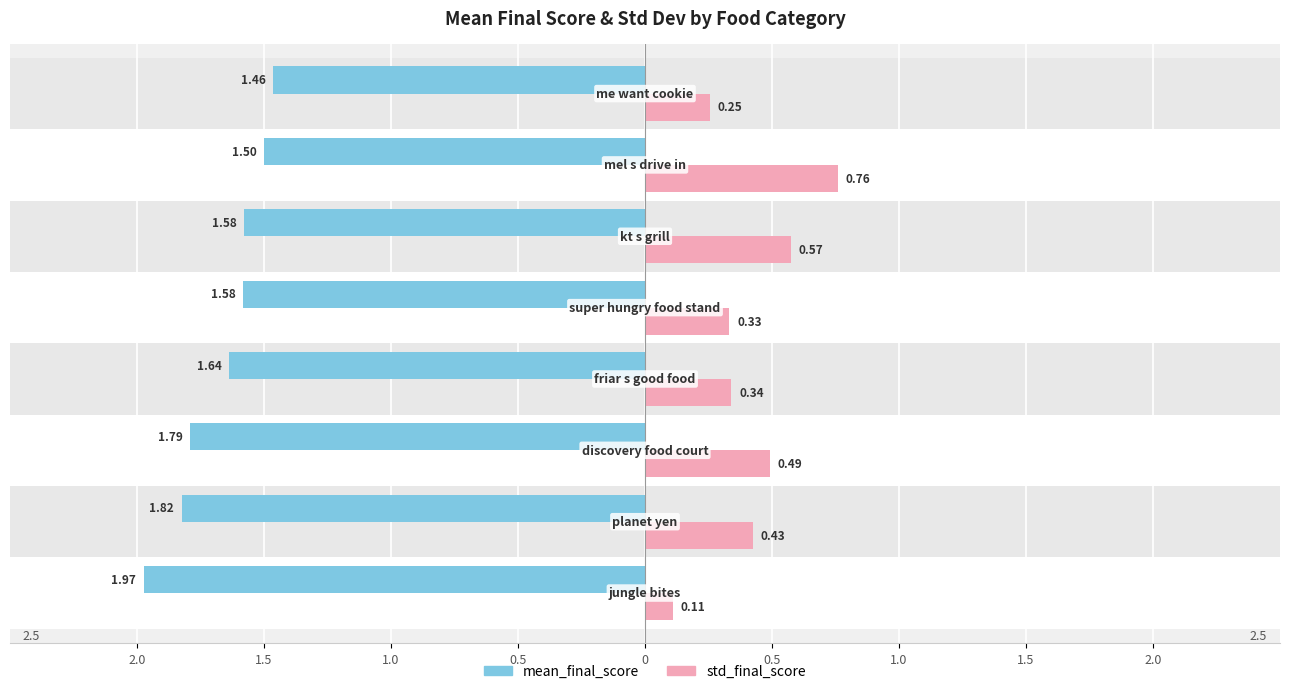

Are the bars horizontal?

Yes